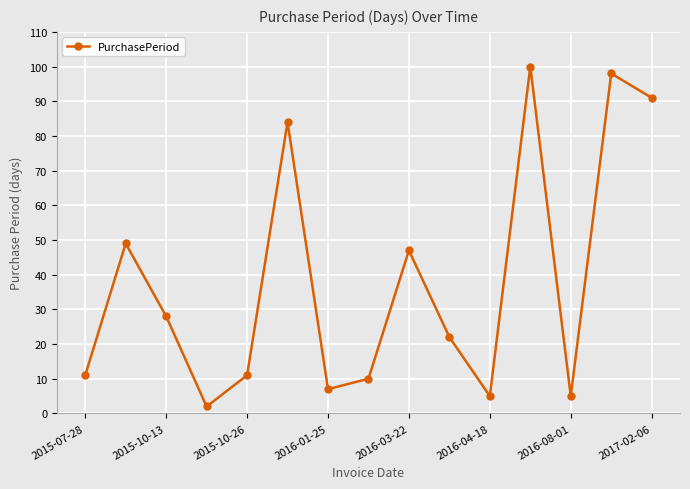

What is the value of the 9th point from the left?

47